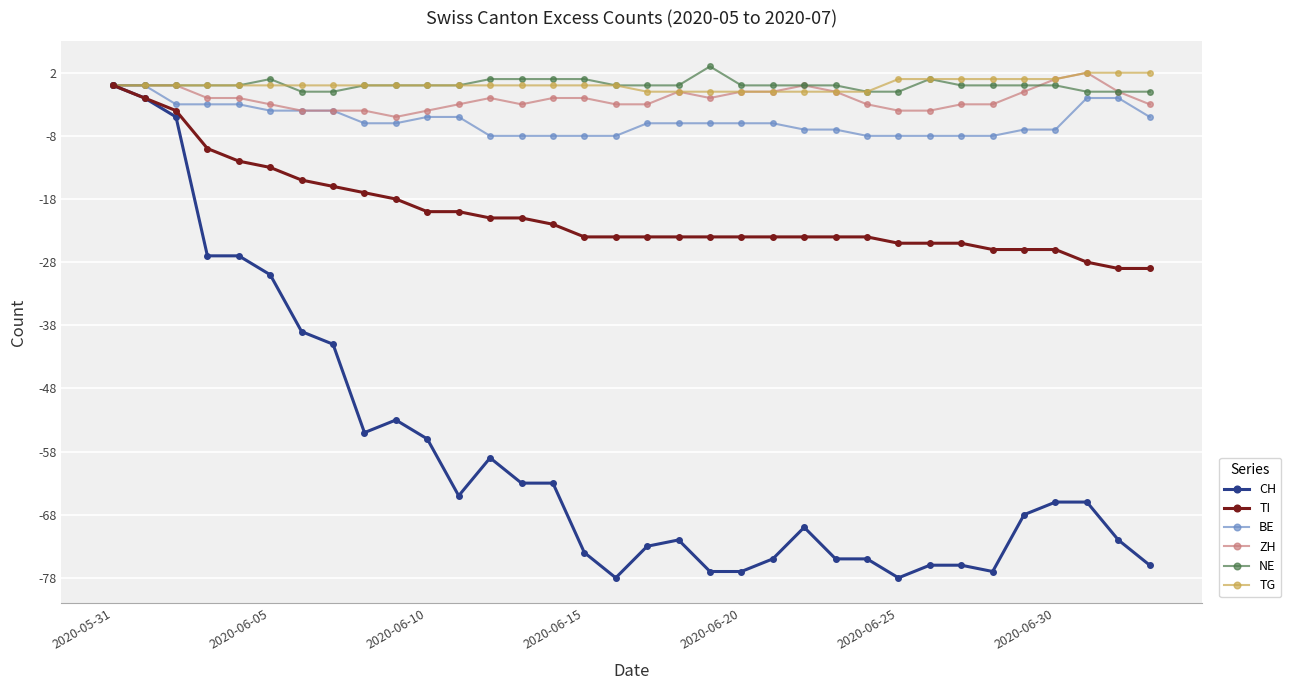

What is the value of the ZH point at the 5th from the left?

-2